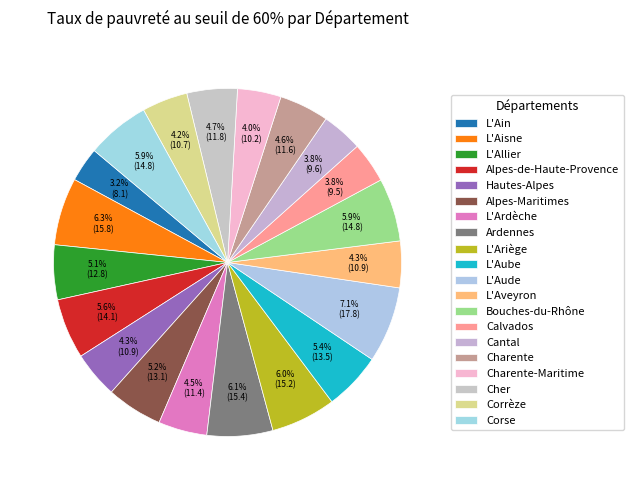

To the nearest percent, what percentage of the pie is Alpes-de-Haute-Provence?

6%